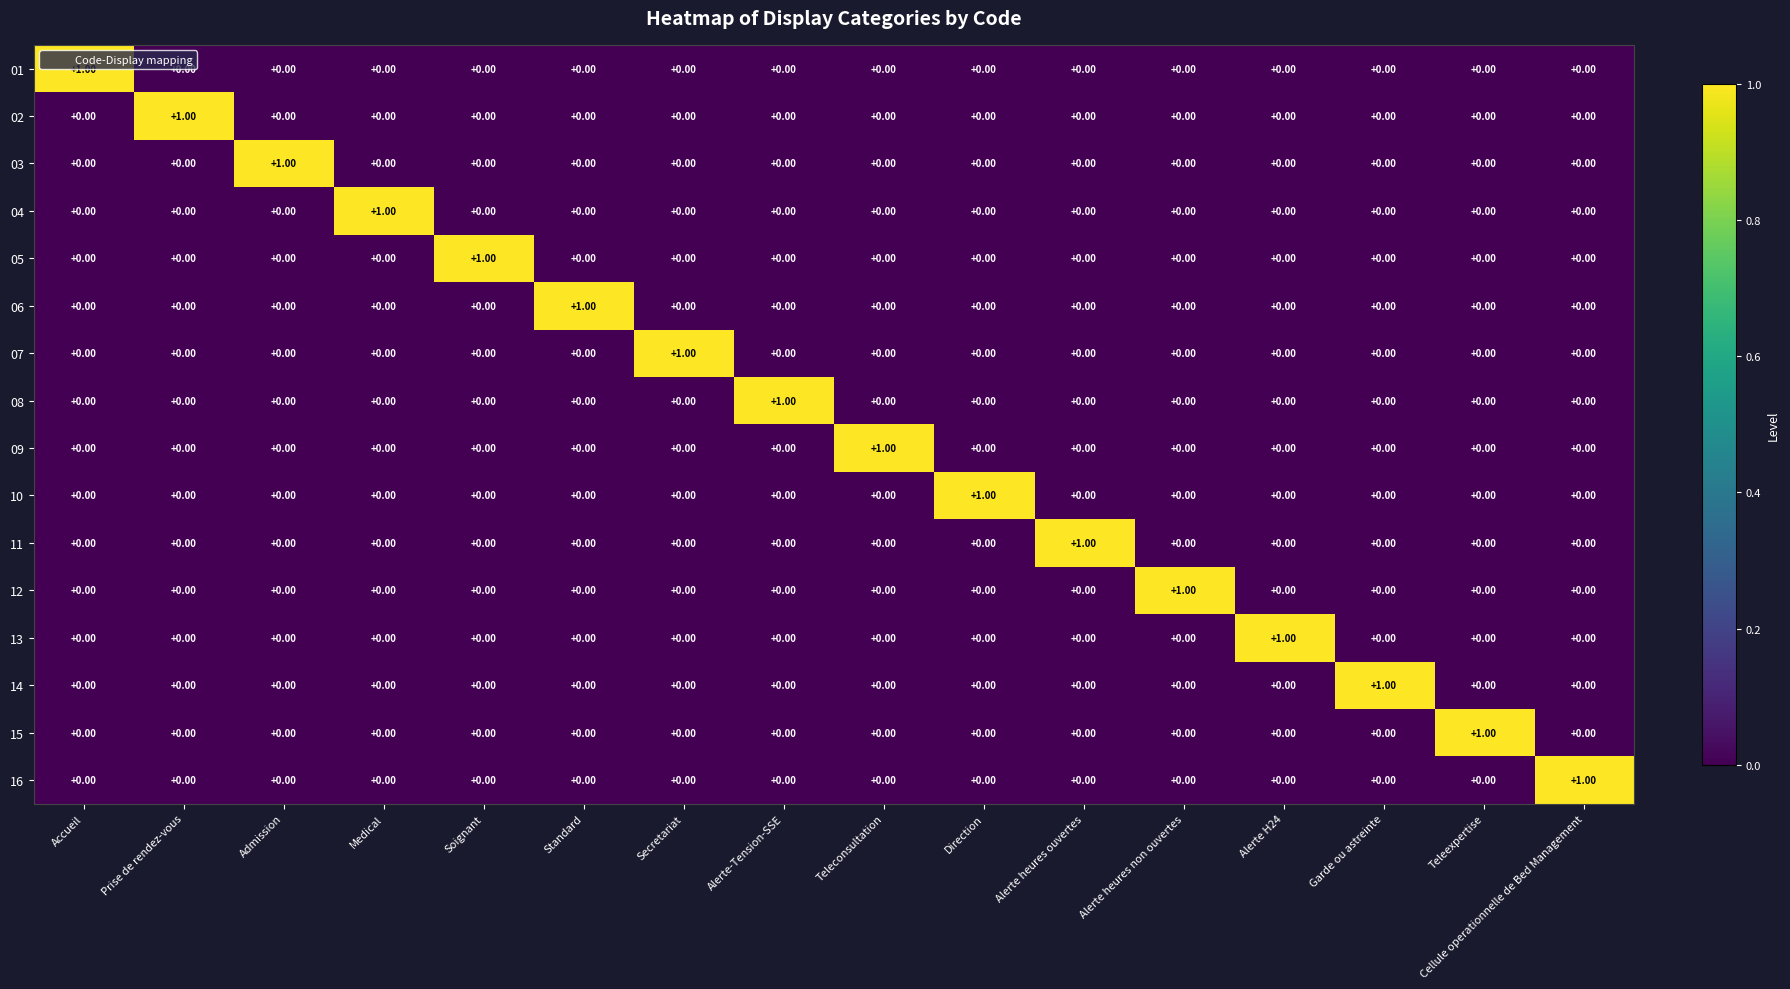

Which category has the highest value in the 08 series?

Alerte-Tension-SSE